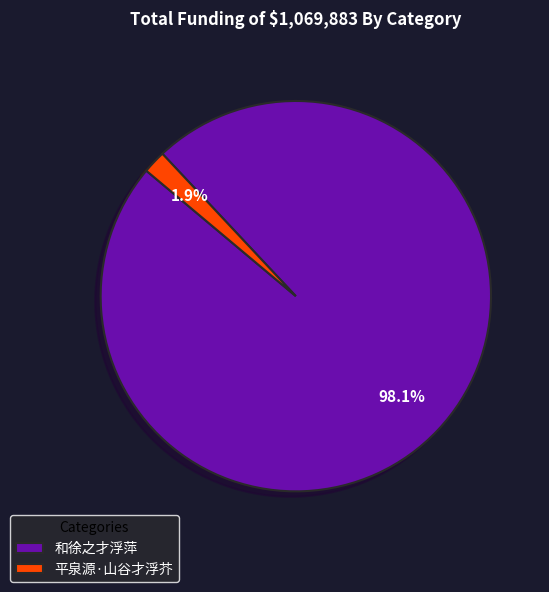

How many segments does this pie chart have?

2